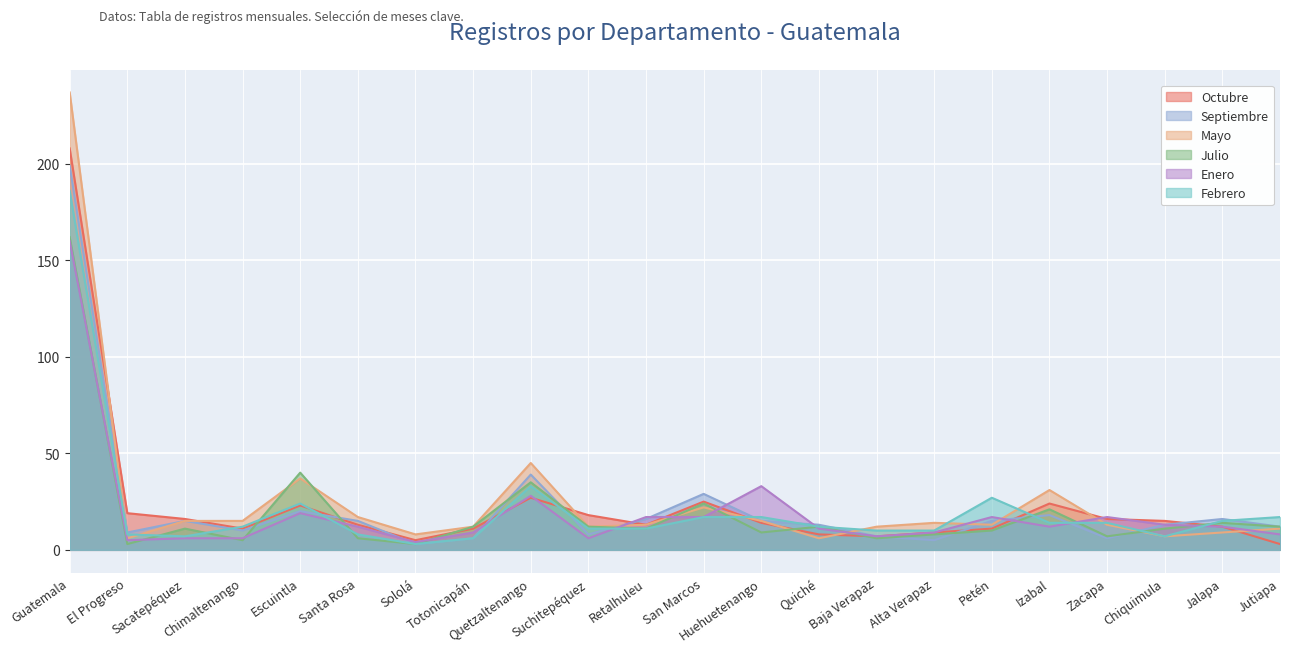

True or false: Enero and Octubre cross at least once.

True